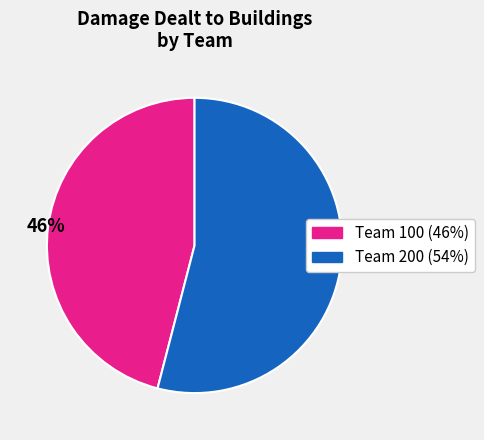

How many segments does this pie chart have?

2